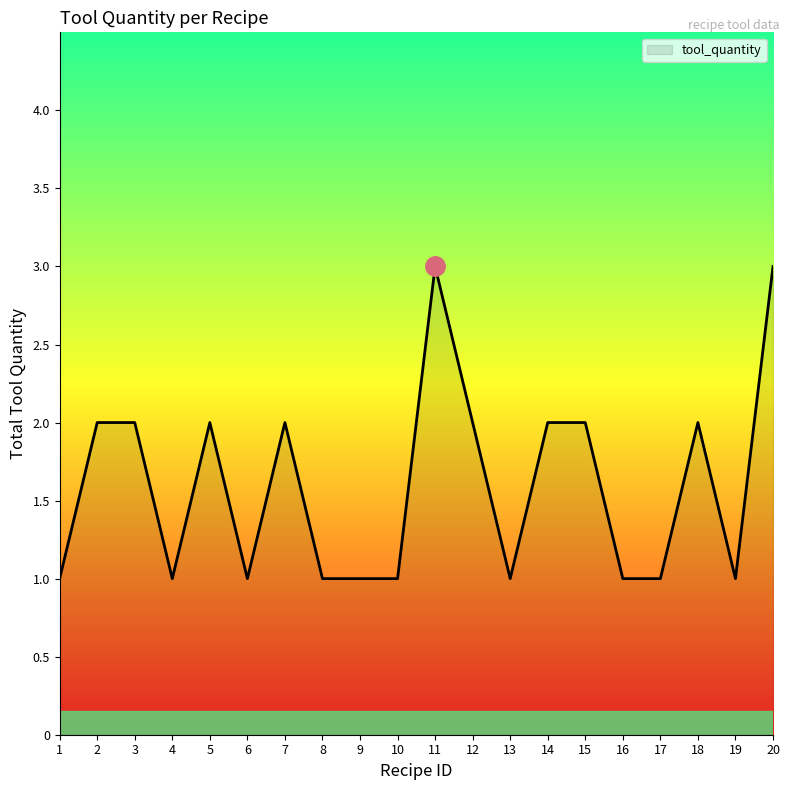

What value does the data have at 9?

1